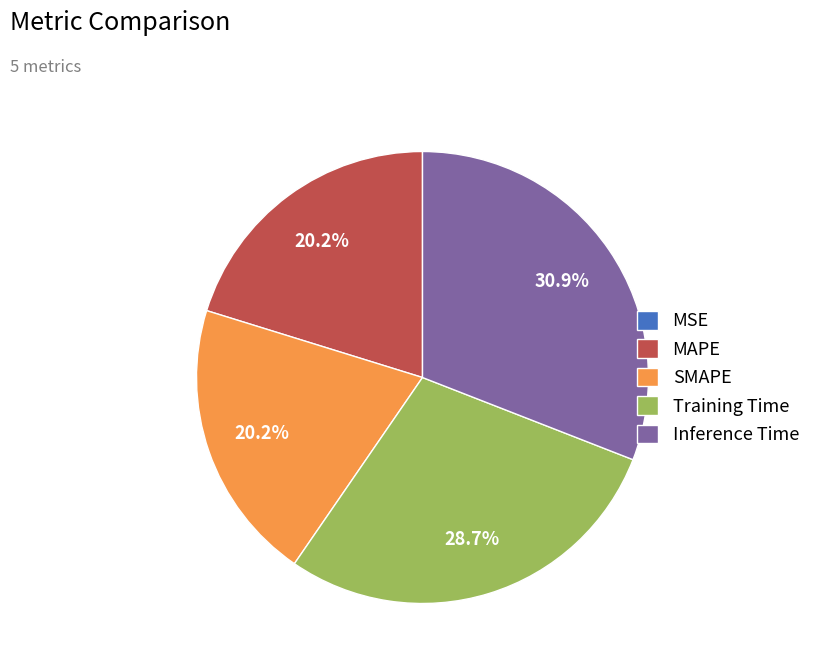

Is there any slice that represents more than half of the pie?

No